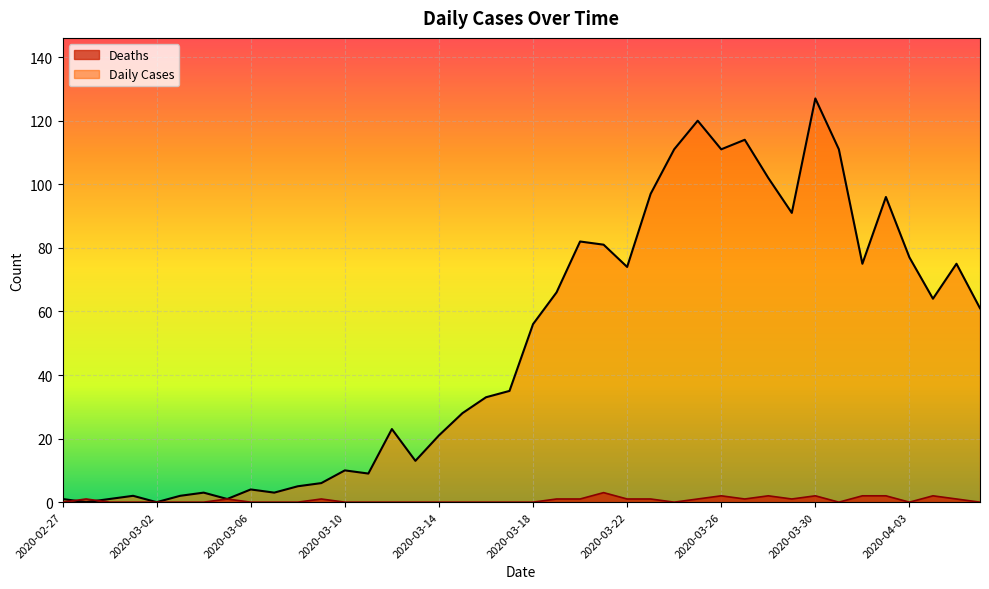

What is the difference between the Daily Cases values at 2020-03-31 and 2020-03-21?

30